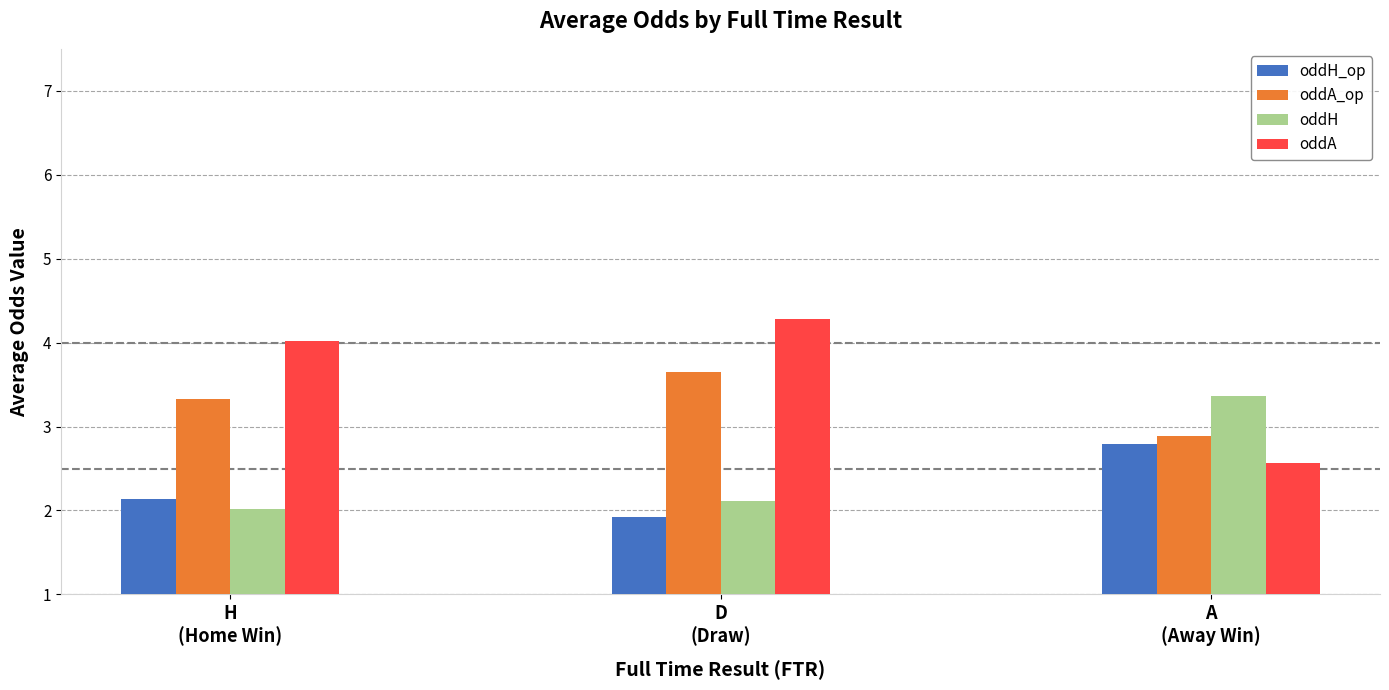

Which series has the largest range (max minus min)?

oddA